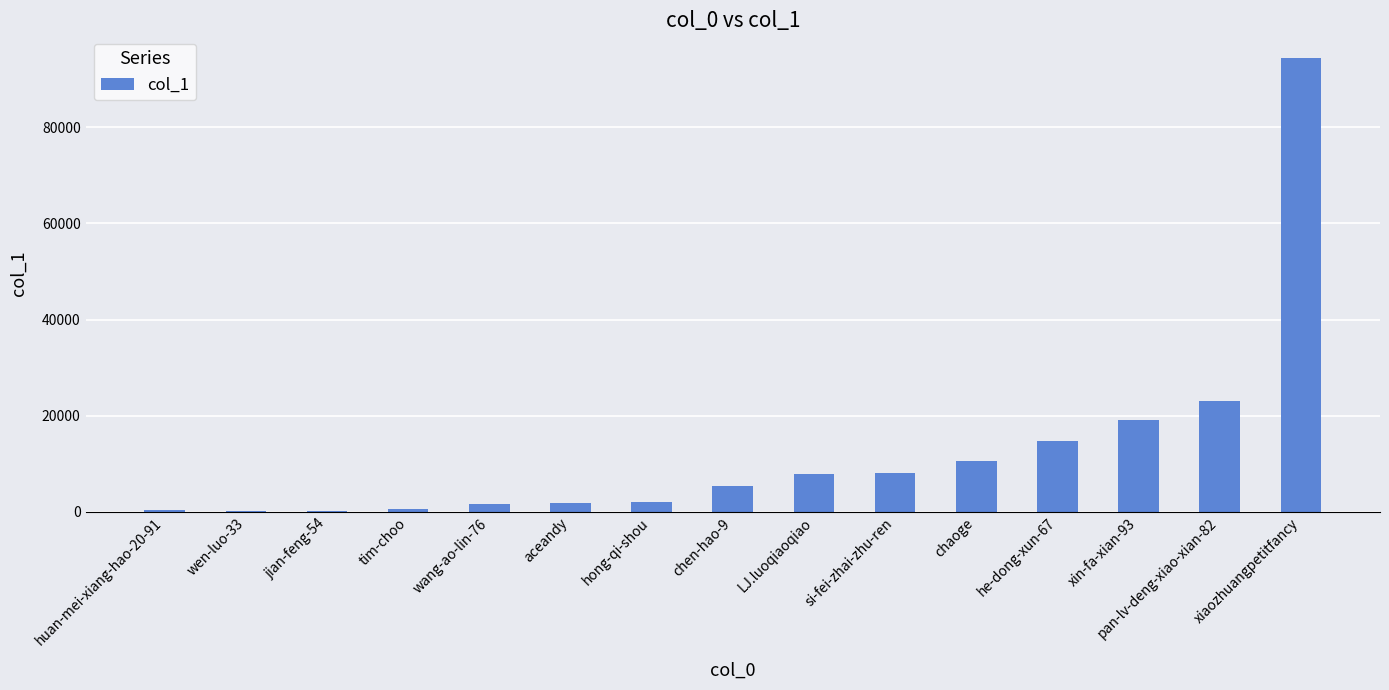

Which has a higher value, xiaozhuangpetitfancy or huan-mei-xiang-hao-20-91?

xiaozhuangpetitfancy